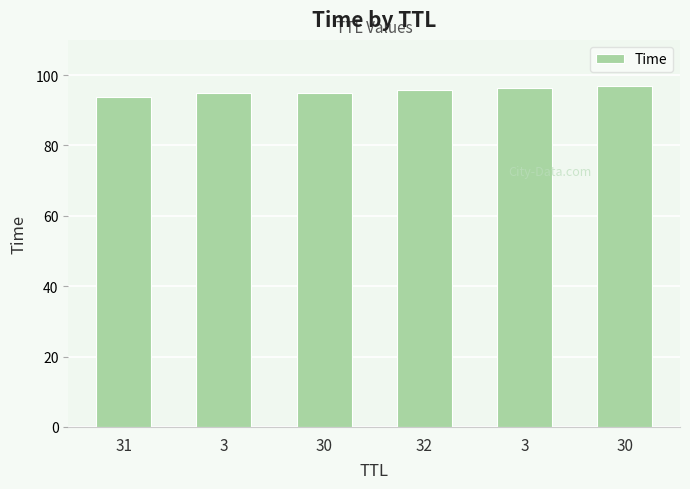

What is the difference between the maximum and minimum values?

3.1